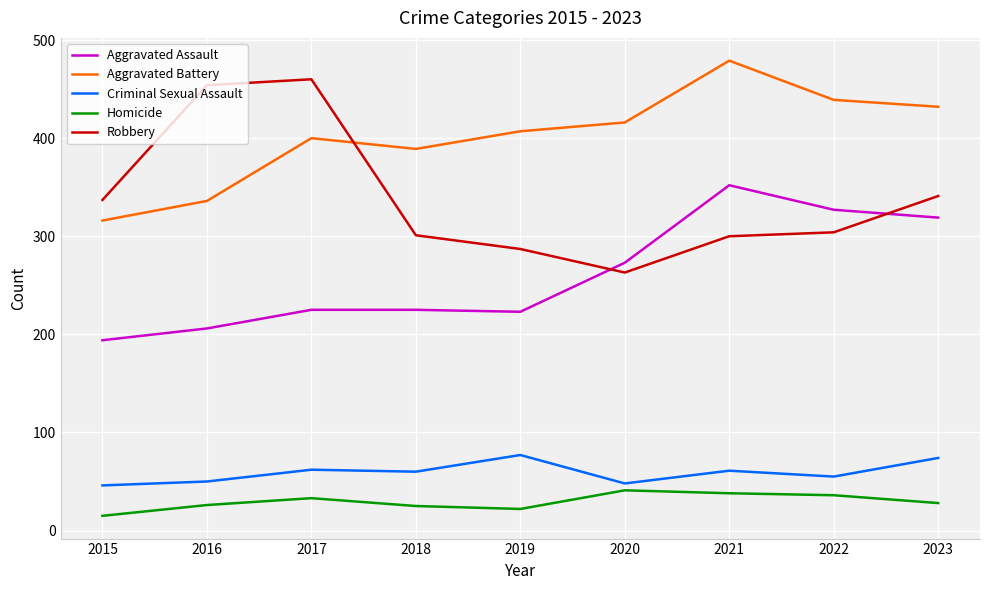

What is the difference between the maximum and second lowest values in the Criminal Sexual Assault series?

29